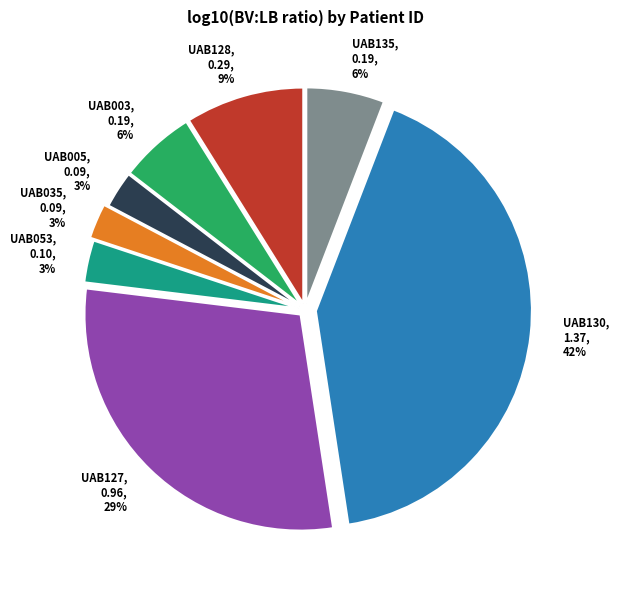

How many slices are in this pie chart?

8